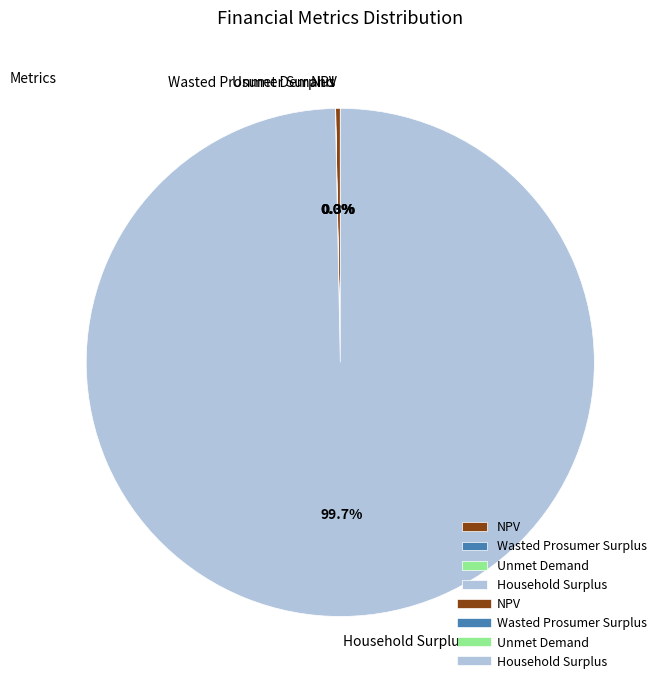

What is the largest slice in the pie chart?

Household Surplus